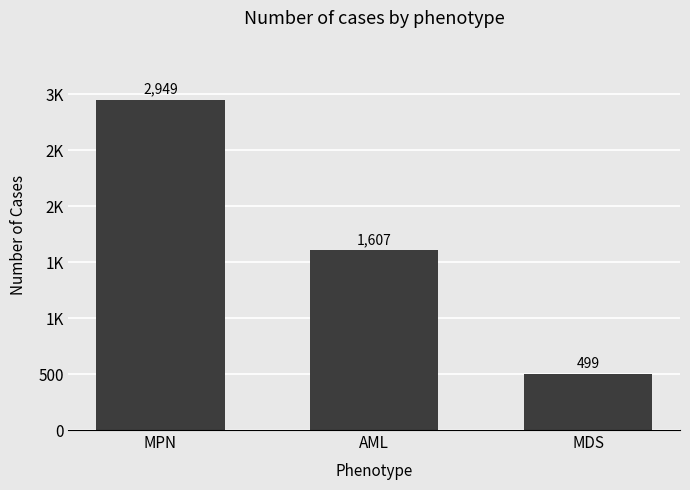

What is the approximate value at AML?

1607